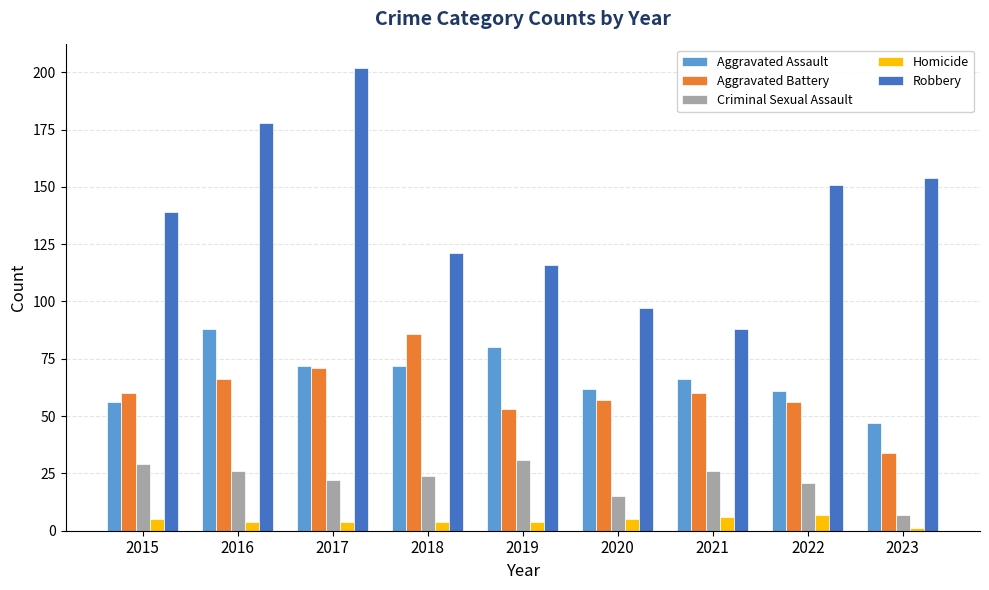

At which category does the chart reach its peak across all series?

2017